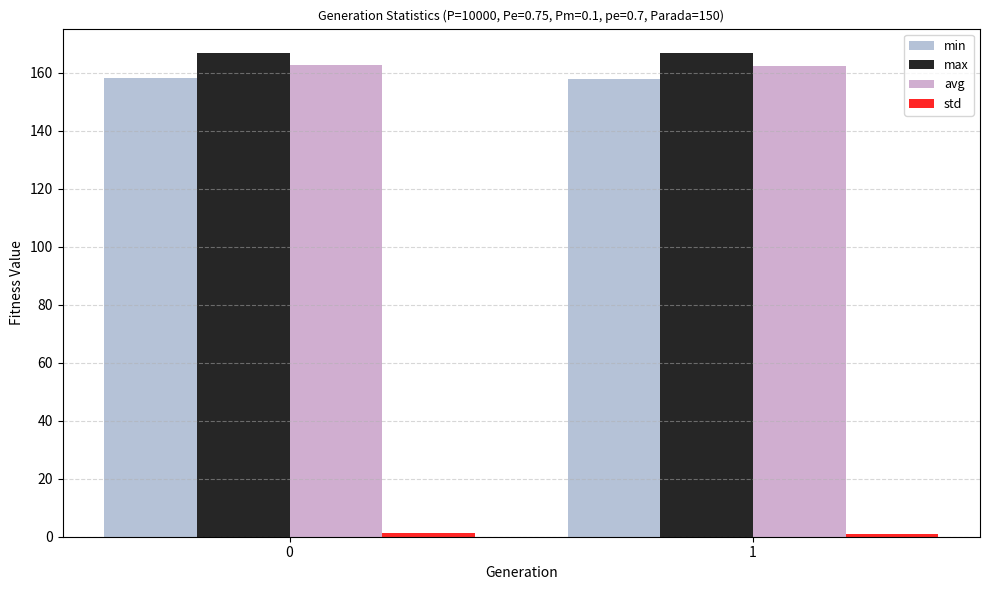

Count the max values in the range 166 to 167.

2